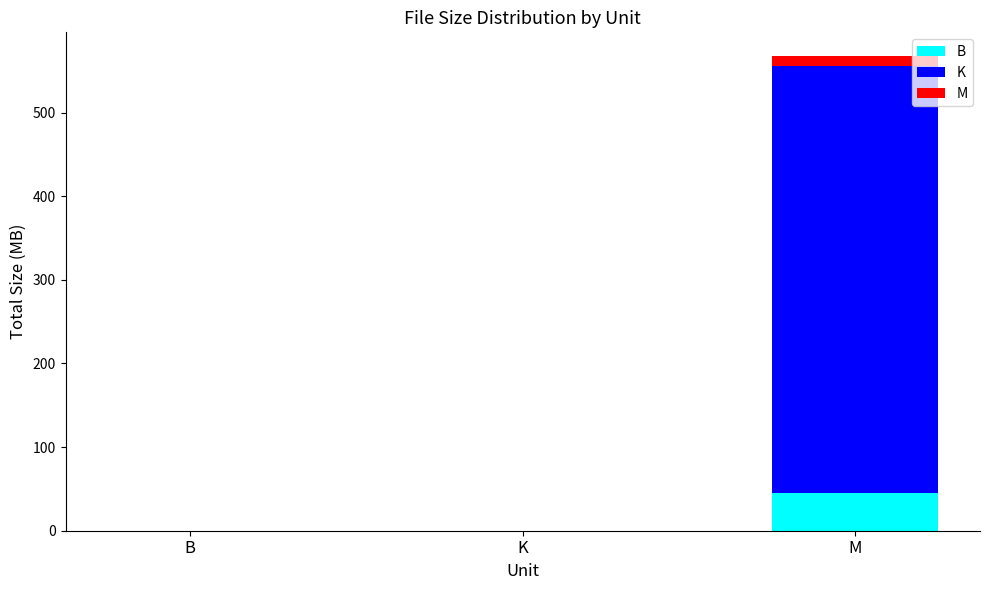

At which category is the sum across all series the highest?

M